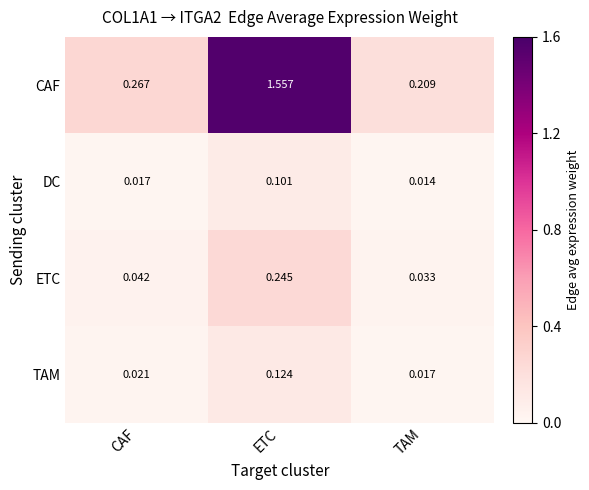

List the labels in order of DC value, largest first.

ETC, CAF, TAM